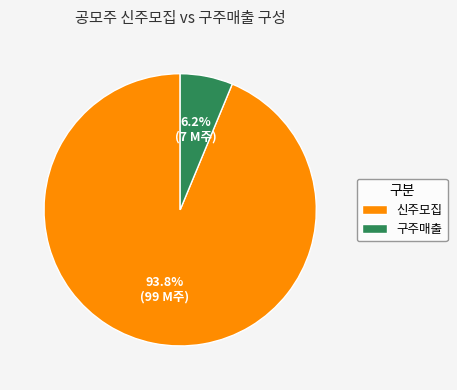

What portion of the pie excludes 신주모집?

6.2%